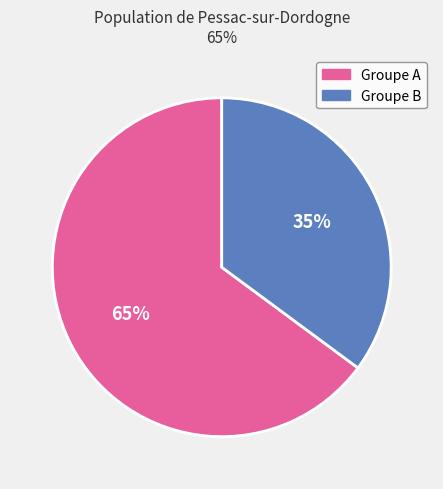

To the nearest percent, what percentage of the pie is Groupe A?

65%